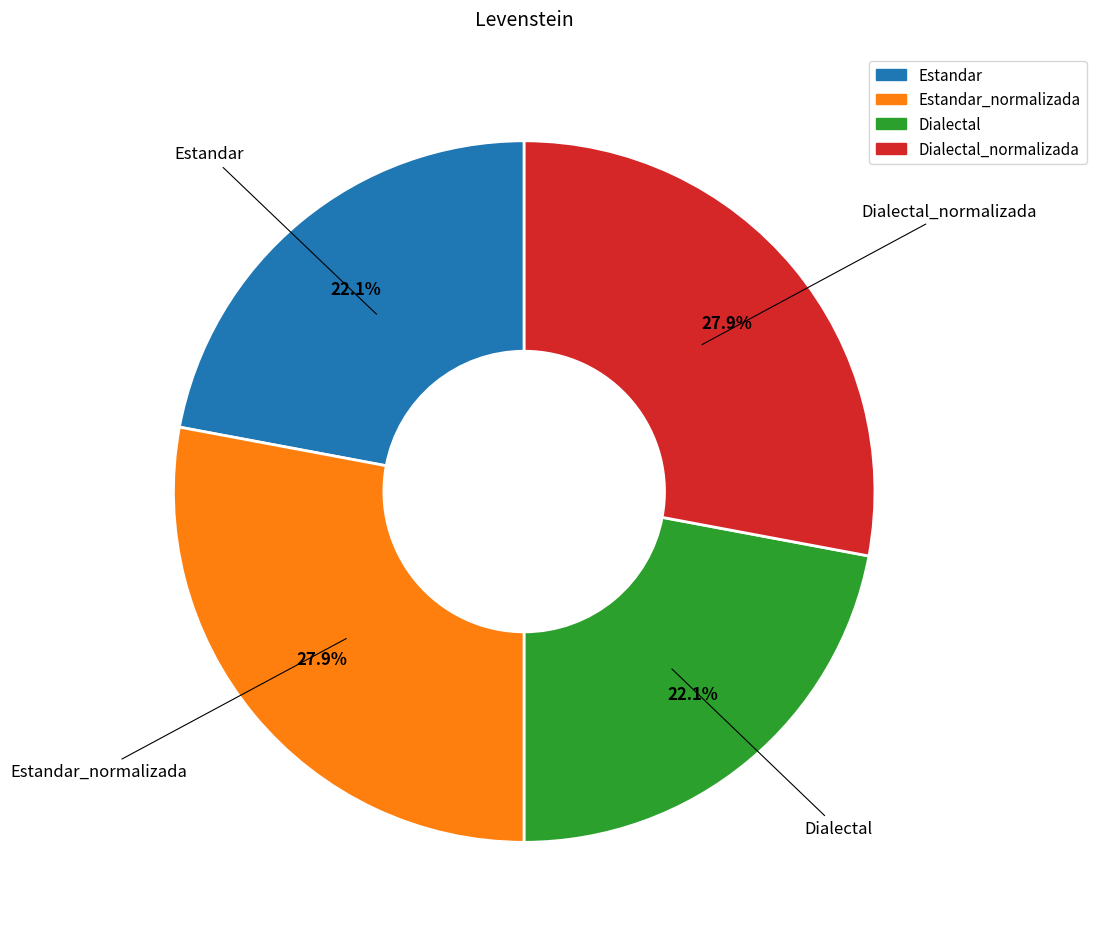

How much of the chart is everything except Estandar_normalizada?

72.1%